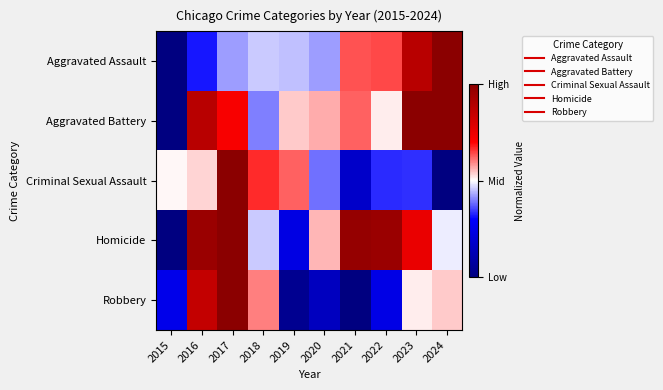

What is the total value across all series at 2023?

3.5